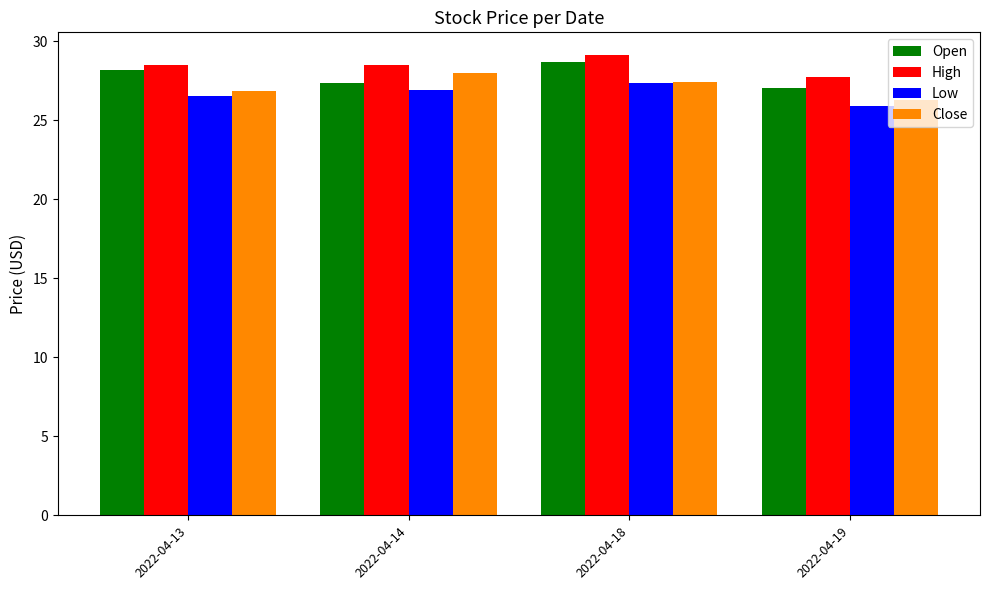

How many groups of bars are there?

4